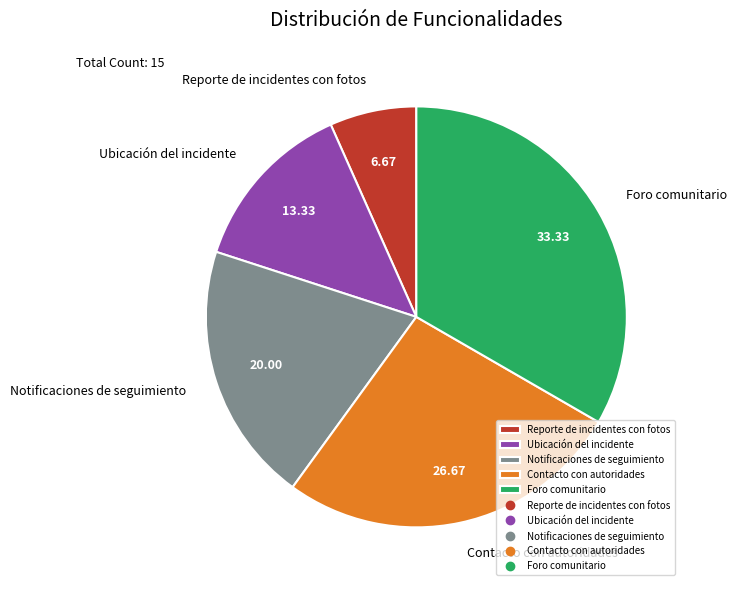

Between Reporte de incidentes con fotos and Notificaciones de seguimiento, which is larger?

Notificaciones de seguimiento